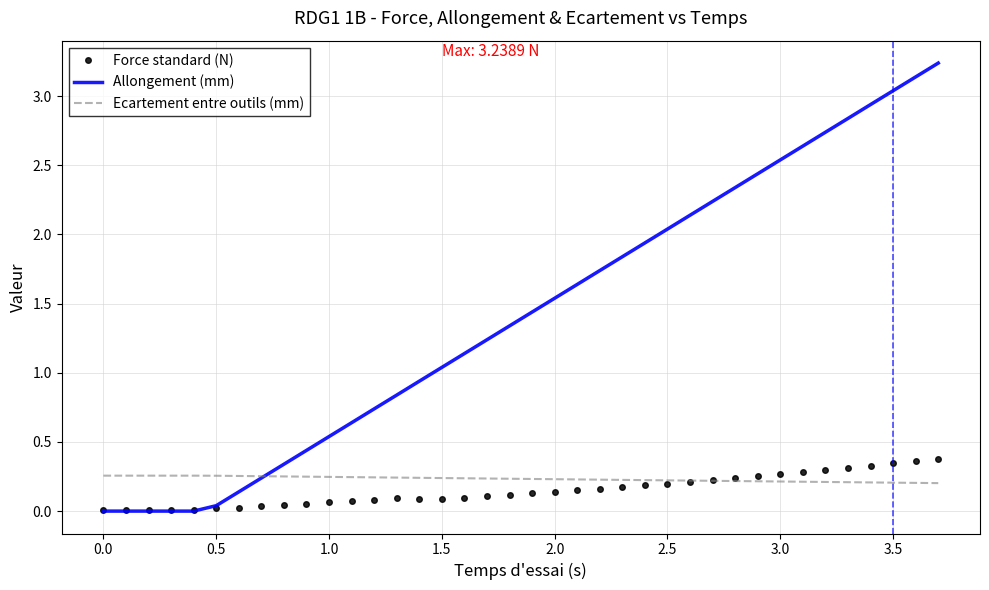

Which series has the largest range (max minus min)?

Allongement (mm)